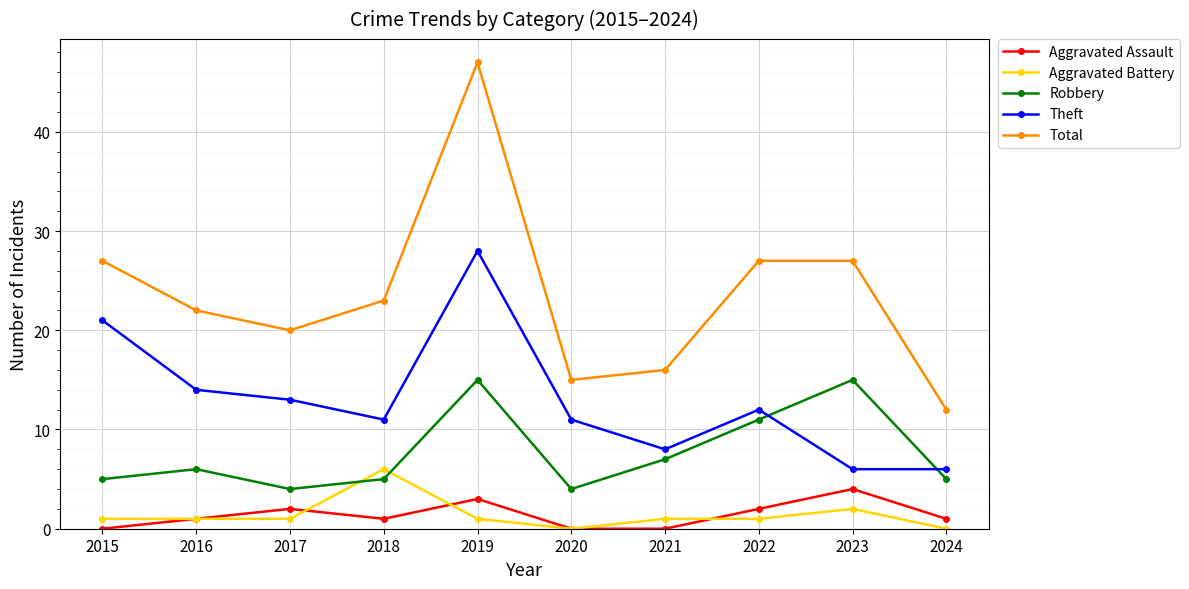

Count the number of data series in this chart.

5